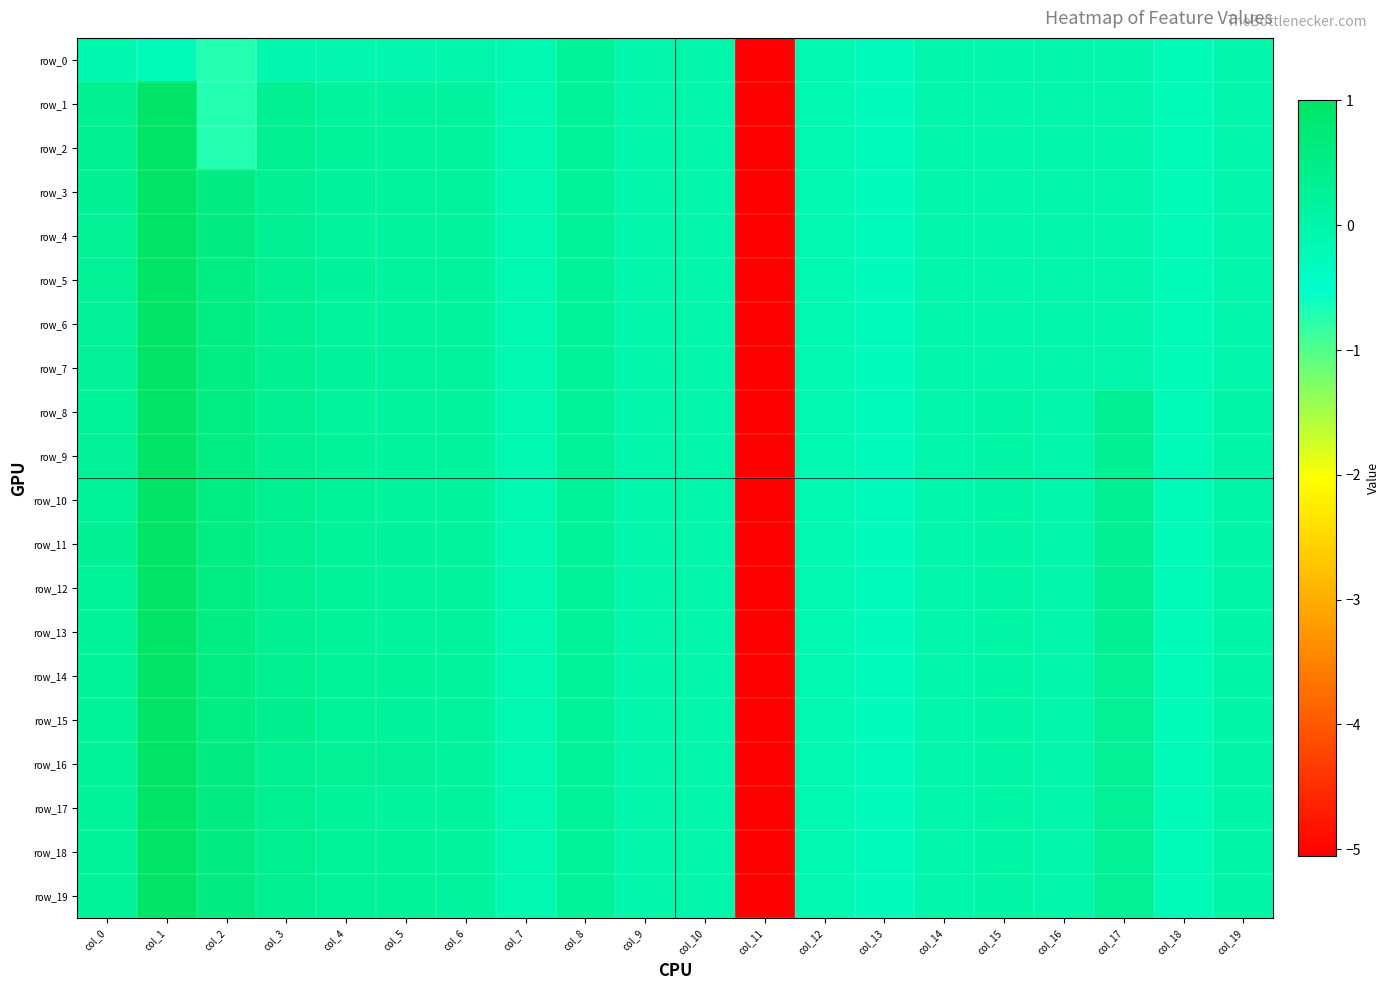

Reading right to left, what are all the values shown in this chart?

row_0: col_19=-0.0	col_18=-0.2	col_17=-0.0	col_16=-0.0	col_15=-0.0	col_14=-0.0	col_13=-0.3	col_12=-0.1	col_11=-5.1	col_10=0.0	col_9=0.0	col_8=0.2	col_7=-0.1	col_6=-0.0	col_5=-0.1	col_4=-0.1	col_3=-0.1	col_2=-0.7	col_1=-0.2	col_0=-0.1
row_1: col_19=-0.0	col_18=-0.2	col_17=-0.0	col_16=-0.0	col_15=-0.0	col_14=-0.0	col_13=-0.3	col_12=-0.1	col_11=-5.1	col_10=0.0	col_9=0.0	col_8=0.2	col_7=-0.1	col_6=0.1	col_5=0.1	col_4=0.2	col_3=0.3	col_2=-0.7	col_1=1.0	col_0=0.3
row_2: col_19=-0.0	col_18=-0.2	col_17=-0.0	col_16=-0.0	col_15=-0.0	col_14=-0.0	col_13=-0.3	col_12=-0.1	col_11=-5.1	col_10=0.0	col_9=0.0	col_8=0.2	col_7=-0.1	col_6=0.2	col_5=0.2	col_4=0.2	col_3=0.4	col_2=-0.7	col_1=1.0	col_0=0.3
row_3: col_19=-0.0	col_18=-0.2	col_17=-0.0	col_16=-0.0	col_15=-0.0	col_14=-0.0	col_13=-0.3	col_12=-0.1	col_11=-5.1	col_10=0.0	col_9=0.0	col_8=0.2	col_7=-0.1	col_6=0.1	col_5=0.2	col_4=0.2	col_3=0.3	col_2=0.6	col_1=1.0	col_0=0.3
row_4: col_19=-0.0	col_18=-0.2	col_17=-0.0	col_16=-0.0	col_15=-0.0	col_14=-0.0	col_13=-0.3	col_12=-0.1	col_11=-5.1	col_10=0.0	col_9=0.0	col_8=0.2	col_7=-0.1	col_6=0.1	col_5=0.1	col_4=0.2	col_3=0.3	col_2=0.6	col_1=1.0	col_0=0.3
row_5: col_19=-0.0	col_18=-0.2	col_17=-0.0	col_16=-0.0	col_15=-0.0	col_14=-0.0	col_13=-0.3	col_12=-0.1	col_11=-5.1	col_10=0.0	col_9=0.0	col_8=0.2	col_7=-0.1	col_6=0.1	col_5=0.1	col_4=0.2	col_3=0.3	col_2=0.5	col_1=1.0	col_0=0.3
row_6: col_19=-0.0	col_18=-0.2	col_17=-0.0	col_16=-0.0	col_15=-0.0	col_14=-0.0	col_13=-0.3	col_12=-0.1	col_11=-5.1	col_10=0.0	col_9=0.0	col_8=0.2	col_7=-0.1	col_6=0.1	col_5=0.1	col_4=0.2	col_3=0.3	col_2=0.5	col_1=1.0	col_0=0.3
row_7: col_19=-0.0	col_18=-0.2	col_17=-0.0	col_16=-0.0	col_15=-0.0	col_14=-0.0	col_13=-0.3	col_12=-0.1	col_11=-5.1	col_10=0.0	col_9=0.0	col_8=0.2	col_7=-0.1	col_6=0.1	col_5=0.1	col_4=0.2	col_3=0.3	col_2=0.5	col_1=1.0	col_0=0.3
row_8: col_19=0.0	col_18=-0.2	col_17=0.3	col_16=-0.0	col_15=0.1	col_14=-0.0	col_13=-0.3	col_12=-0.1	col_11=-5.1	col_10=0.0	col_9=0.0	col_8=0.2	col_7=-0.1	col_6=0.1	col_5=0.1	col_4=0.2	col_3=0.3	col_2=0.5	col_1=1.0	col_0=0.2
row_9: col_19=0.0	col_18=-0.2	col_17=0.3	col_16=-0.0	col_15=0.1	col_14=-0.0	col_13=-0.3	col_12=-0.1	col_11=-5.1	col_10=0.0	col_9=0.0	col_8=0.2	col_7=-0.1	col_6=0.1	col_5=0.2	col_4=0.2	col_3=0.3	col_2=0.5	col_1=1.0	col_0=0.3
row_10: col_19=0.0	col_18=-0.2	col_17=0.3	col_16=-0.0	col_15=0.1	col_14=-0.0	col_13=-0.3	col_12=-0.1	col_11=-5.1	col_10=0.0	col_9=0.0	col_8=0.2	col_7=-0.1	col_6=0.1	col_5=0.2	col_4=0.2	col_3=0.4	col_2=0.5	col_1=1.0	col_0=0.2
row_11: col_19=0.0	col_18=-0.2	col_17=0.3	col_16=-0.0	col_15=0.1	col_14=-0.0	col_13=-0.3	col_12=-0.1	col_11=-5.1	col_10=0.0	col_9=0.0	col_8=0.2	col_7=-0.1	col_6=0.1	col_5=0.2	col_4=0.2	col_3=0.4	col_2=0.5	col_1=1.0	col_0=0.3
row_12: col_19=0.0	col_18=-0.2	col_17=0.3	col_16=-0.0	col_15=0.1	col_14=-0.0	col_13=-0.3	col_12=-0.1	col_11=-5.1	col_10=0.0	col_9=0.0	col_8=0.2	col_7=-0.1	col_6=0.1	col_5=0.2	col_4=0.2	col_3=0.4	col_2=0.5	col_1=1.0	col_0=0.2
row_13: col_19=0.0	col_18=-0.2	col_17=0.3	col_16=-0.0	col_15=0.1	col_14=-0.0	col_13=-0.3	col_12=-0.1	col_11=-5.1	col_10=0.0	col_9=0.0	col_8=0.2	col_7=-0.1	col_6=0.2	col_5=0.2	col_4=0.2	col_3=0.3	col_2=0.5	col_1=1.0	col_0=0.2
row_14: col_19=0.0	col_18=-0.2	col_17=0.3	col_16=-0.0	col_15=0.1	col_14=-0.0	col_13=-0.3	col_12=-0.1	col_11=-5.1	col_10=0.0	col_9=0.0	col_8=0.2	col_7=-0.1	col_6=0.2	col_5=0.2	col_4=0.2	col_3=0.4	col_2=0.5	col_1=1.0	col_0=0.2
row_15: col_19=0.0	col_18=-0.2	col_17=0.3	col_16=-0.0	col_15=0.1	col_14=-0.0	col_13=-0.3	col_12=-0.1	col_11=-5.1	col_10=0.0	col_9=0.0	col_8=0.2	col_7=-0.1	col_6=0.2	col_5=0.2	col_4=0.2	col_3=0.4	col_2=0.5	col_1=1.0	col_0=0.2
row_16: col_19=0.0	col_18=-0.2	col_17=0.3	col_16=-0.0	col_15=0.1	col_14=-0.0	col_13=-0.3	col_12=-0.1	col_11=-5.1	col_10=0.0	col_9=0.0	col_8=0.2	col_7=-0.1	col_6=0.2	col_5=0.3	col_4=0.3	col_3=0.3	col_2=0.6	col_1=1.0	col_0=0.2
row_17: col_19=0.0	col_18=-0.2	col_17=0.3	col_16=-0.0	col_15=0.1	col_14=-0.0	col_13=-0.3	col_12=-0.1	col_11=-5.1	col_10=0.0	col_9=0.0	col_8=0.2	col_7=-0.1	col_6=0.2	col_5=0.2	col_4=0.2	col_3=0.4	col_2=0.6	col_1=1.0	col_0=0.2
row_18: col_19=0.0	col_18=-0.2	col_17=0.3	col_16=-0.0	col_15=0.1	col_14=-0.0	col_13=-0.3	col_12=-0.1	col_11=-5.1	col_10=0.0	col_9=0.0	col_8=0.2	col_7=-0.1	col_6=0.2	col_5=0.2	col_4=0.2	col_3=0.4	col_2=0.6	col_1=1.0	col_0=0.2
row_19: col_19=0.0	col_18=-0.2	col_17=0.3	col_16=-0.0	col_15=0.0	col_14=-0.0	col_13=-0.3	col_12=-0.1	col_11=-5.1	col_10=0.0	col_9=0.0	col_8=0.2	col_7=-0.1	col_6=0.1	col_5=0.2	col_4=0.2	col_3=0.3	col_2=0.6	col_1=1.0	col_0=0.3